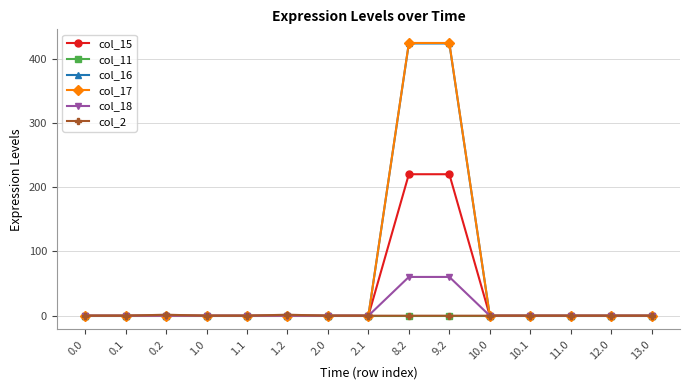

What is the maximum value for col_18?

60.4